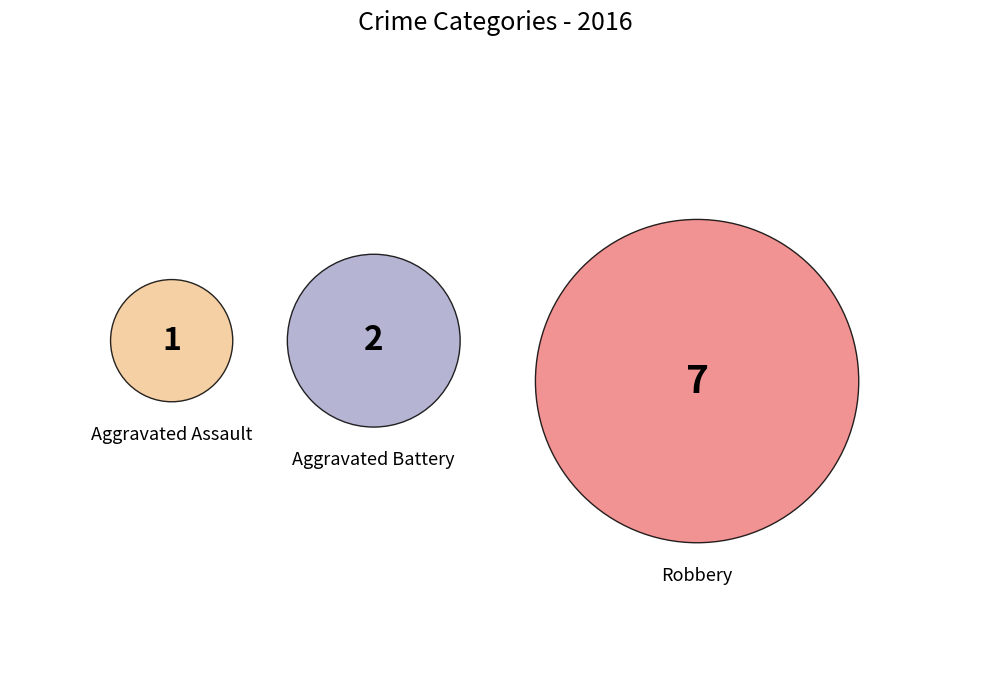

To the nearest percent, what is the average slice percentage?

33%